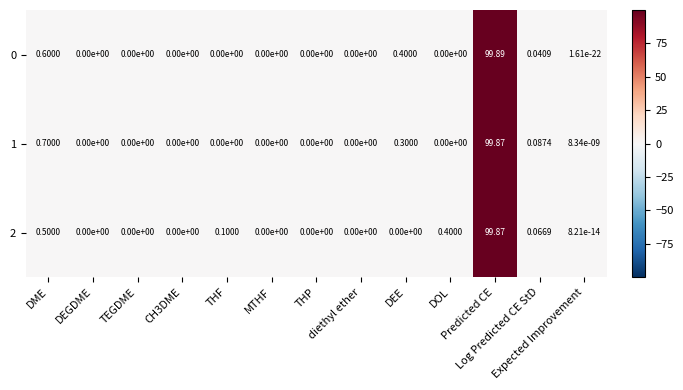

How many positive values does the 2 series have?

6